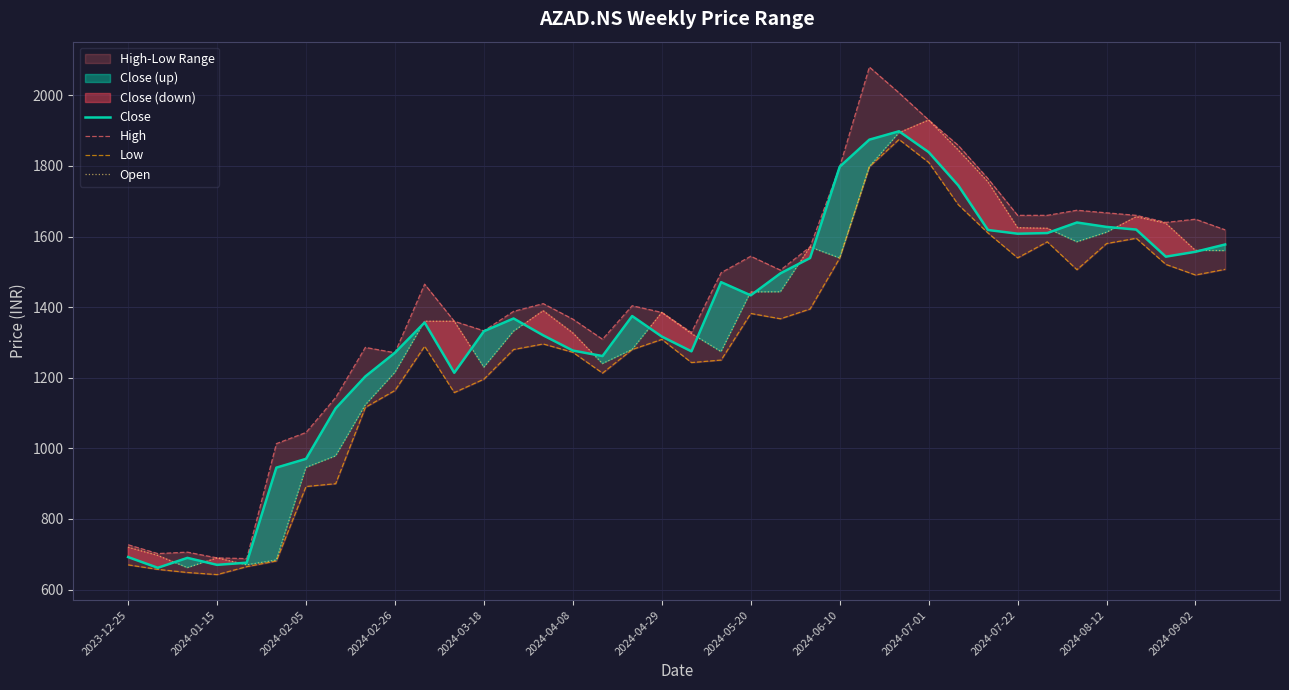

The value of Close at 2023-12-25 is 206.2. True or false?

False